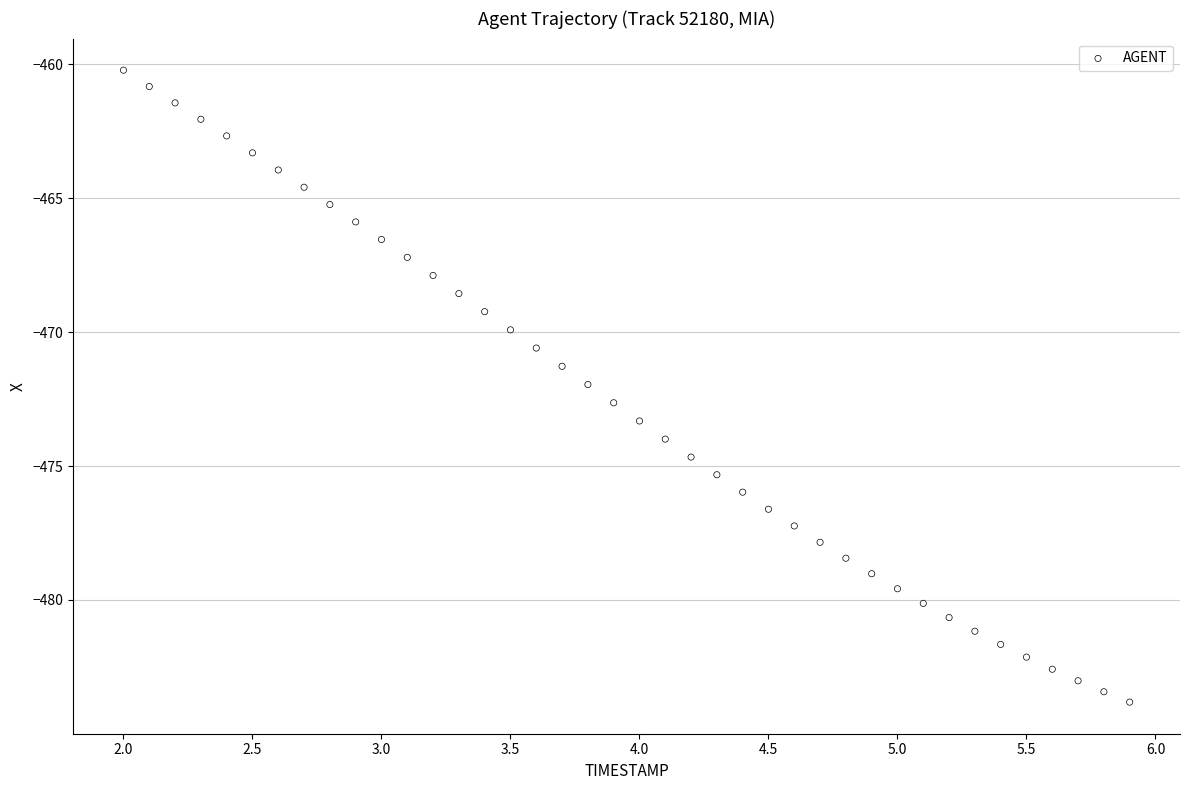

What is the range of Y values (max minus min)?

23.6